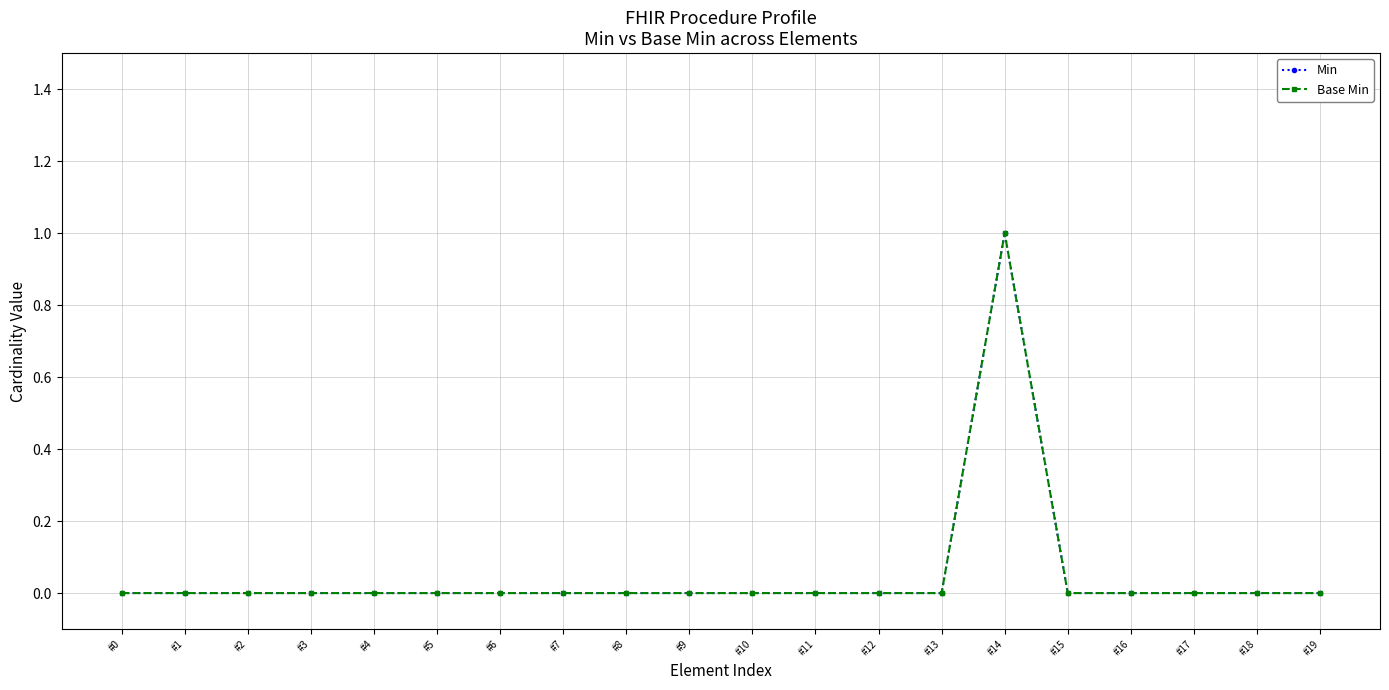

Is this an area chart (filled region under the line)?

No